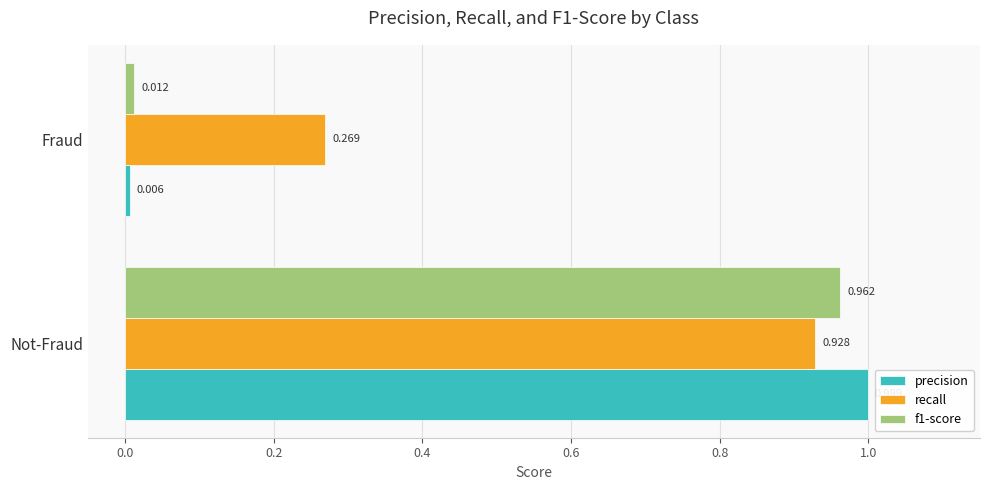

Where is precision nearest to the value 0?

Fraud